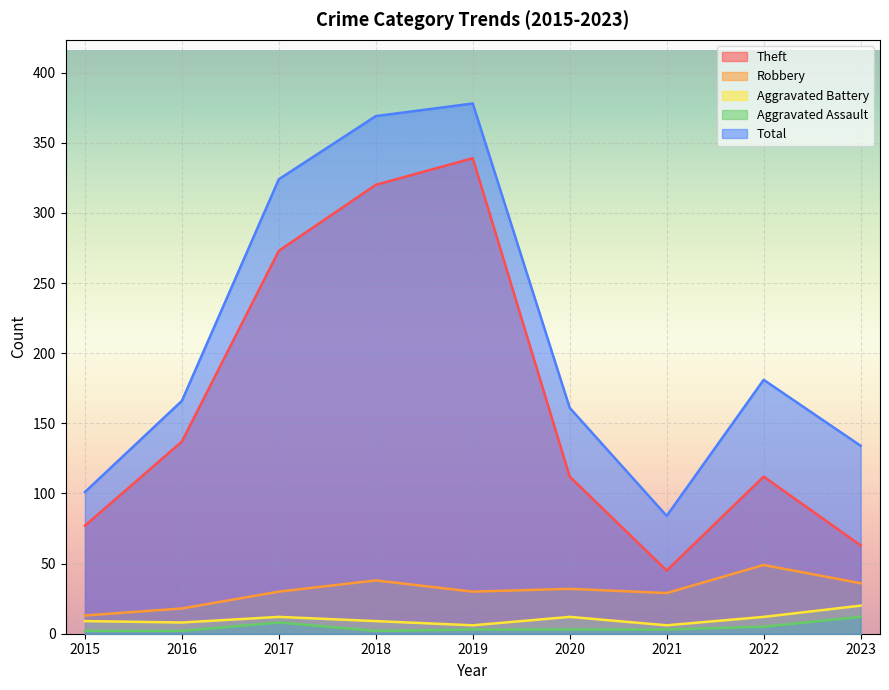

What is the difference between the highest and lowest values at 2015?

99